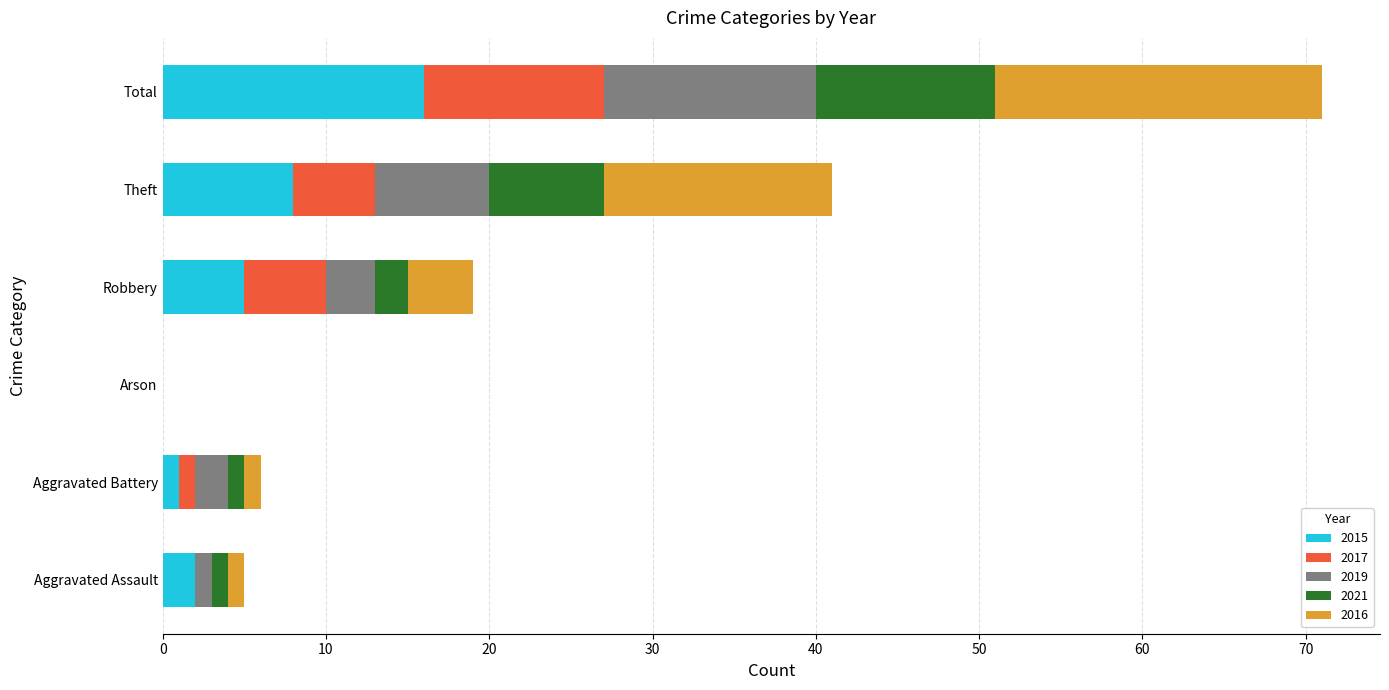

What is the total value across all series at Total?

71